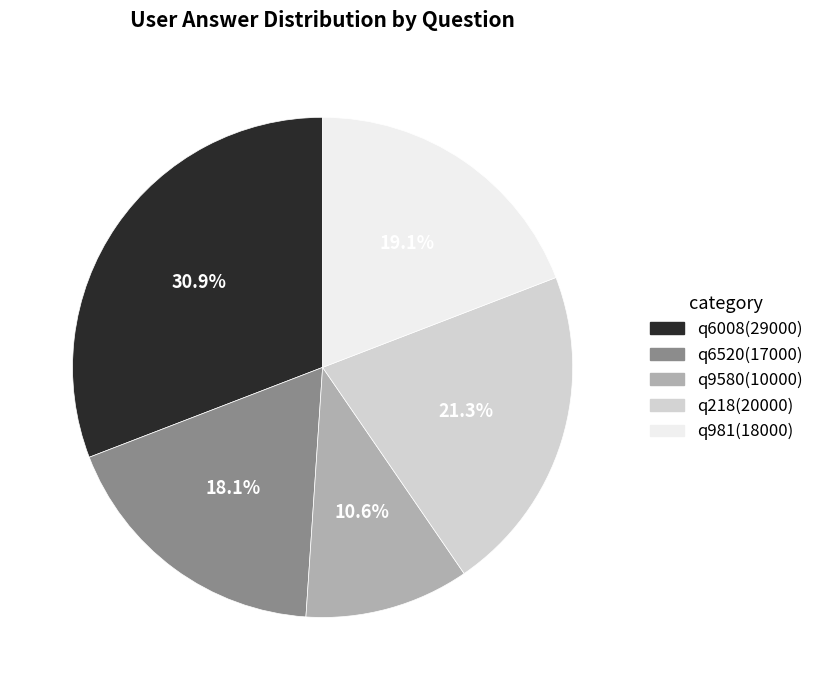

The q981 slice represents 12% of the pie. True or false?

False